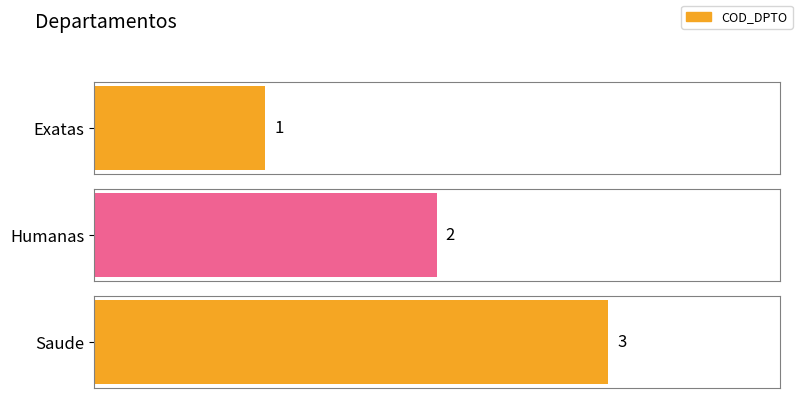

Reading right to left, list all the values displayed in this chart.

Saude=3	Humanas=2	Exatas=1